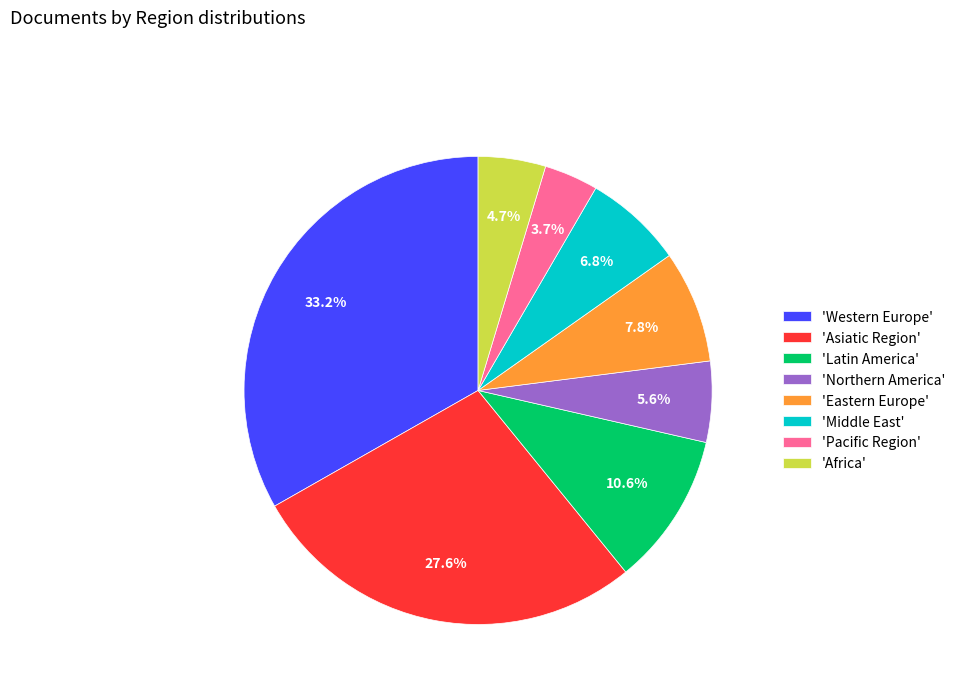

How many segments does this pie chart have?

8